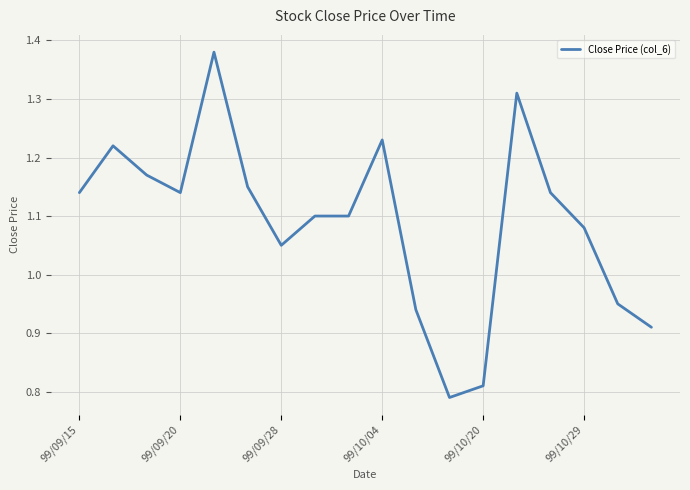

Count the number of data series in this chart.

1